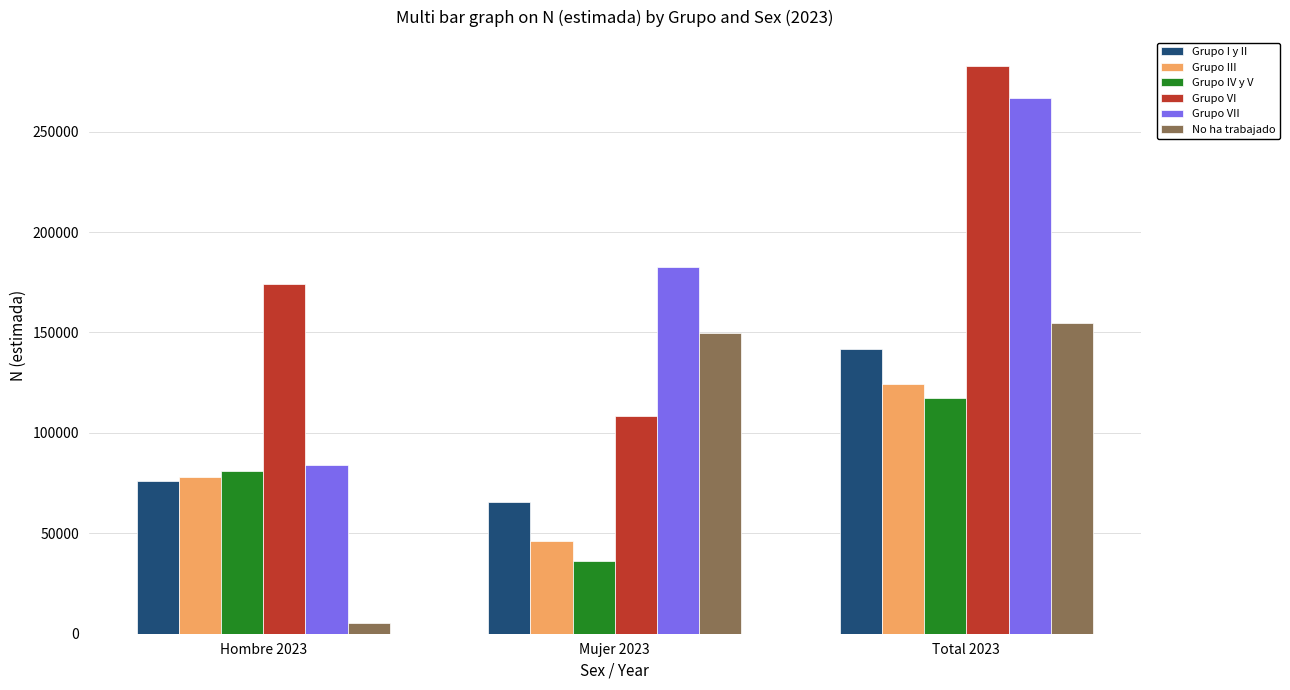

Reading left to right, transcribe all the data shown in this chart.

Grupo I y II: Hombre 2023=75808	Mujer 2023=65830	Total 2023=141639
Grupo III: Hombre 2023=78133	Mujer 2023=46421	Total 2023=124553
Grupo IV y V: Hombre 2023=81085	Mujer 2023=36338	Total 2023=117423
Grupo VI: Hombre 2023=174357	Mujer 2023=108587	Total 2023=282944
Grupo VII: Hombre 2023=84004	Mujer 2023=182542	Total 2023=266546
No ha trabajado: Hombre 2023=5157	Mujer 2023=149622	Total 2023=154779